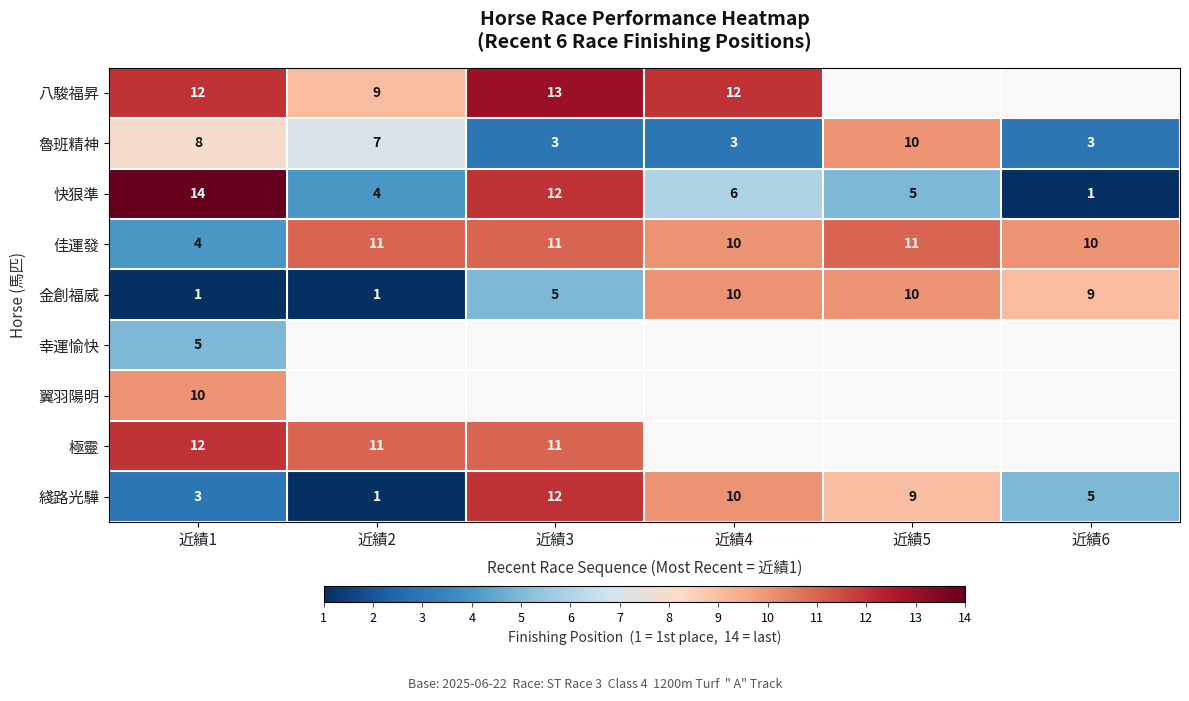

What is the average value of the 金創福威 series?

6